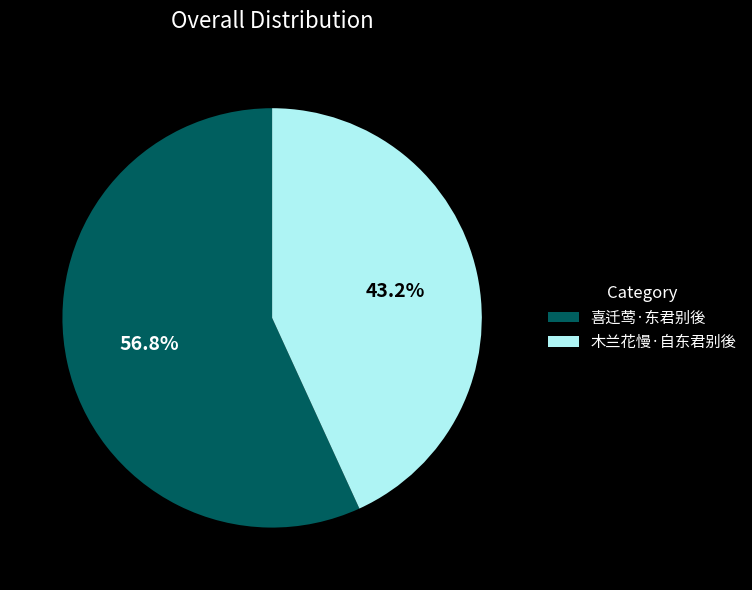

Between 木兰花慢·自东君别後 and 喜迁莺·东君别後, which is larger?

喜迁莺·东君别後